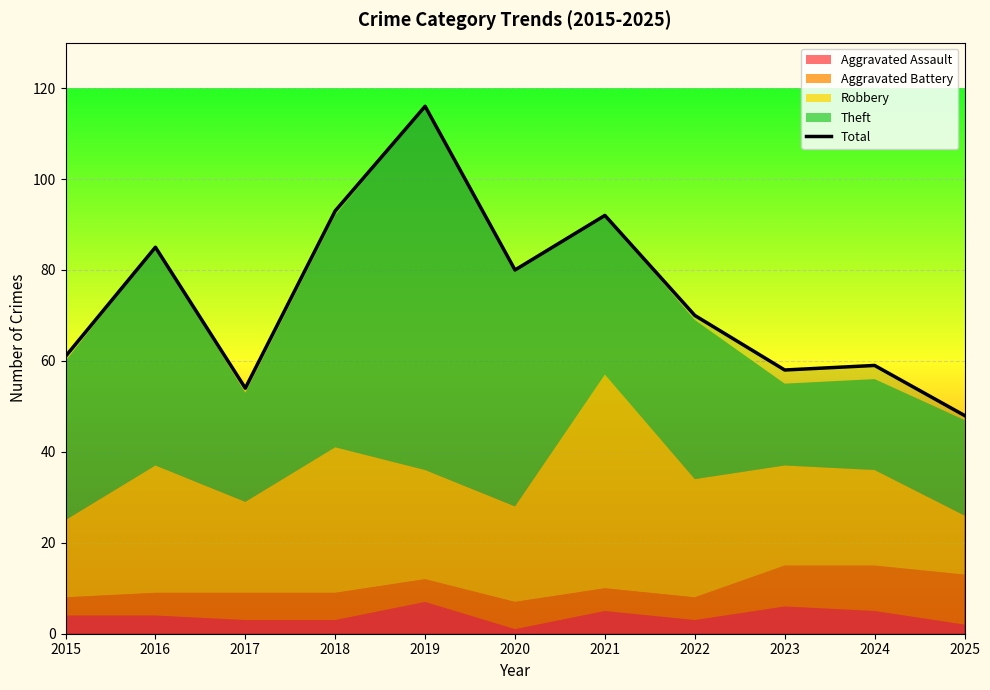

What is the difference between the maximum and minimum values?

68